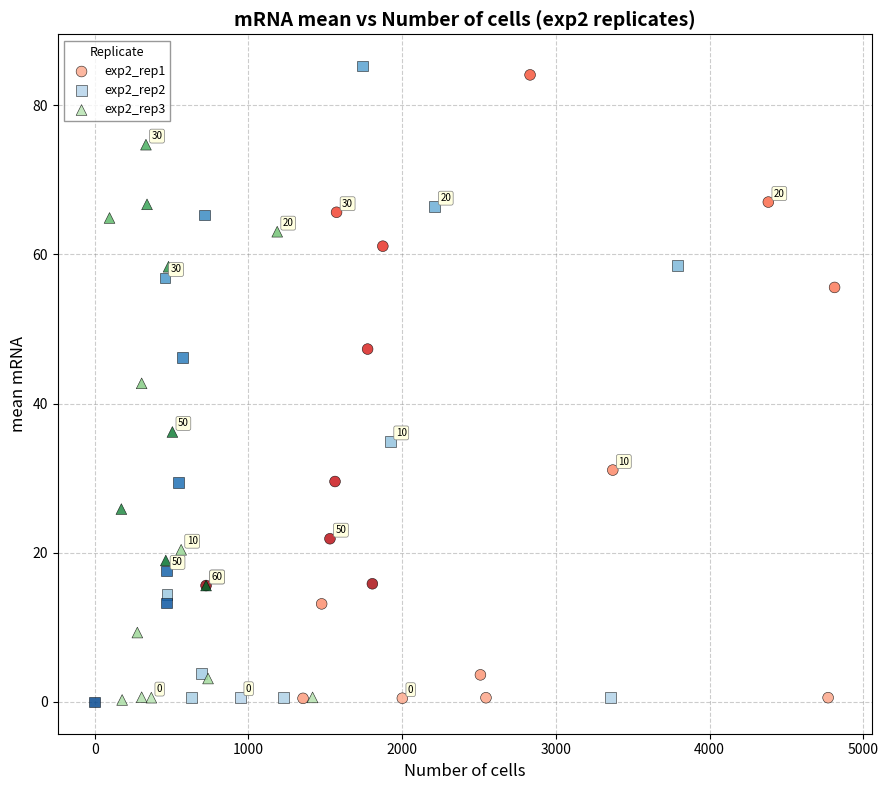

Which series has the widest spread of Y values?

exp2_rep2